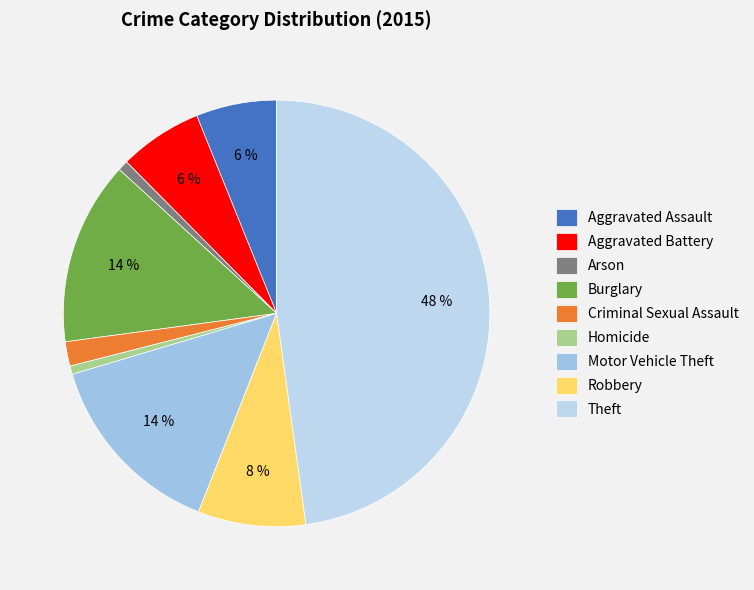

To the nearest percent, what is the difference between the Motor Vehicle Theft and Aggravated Battery slice percentages?

8%